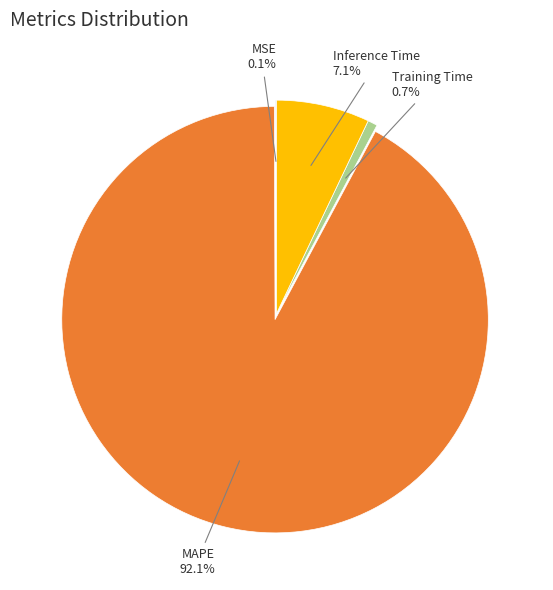

Is there any slice that represents more than half of the pie?

Yes